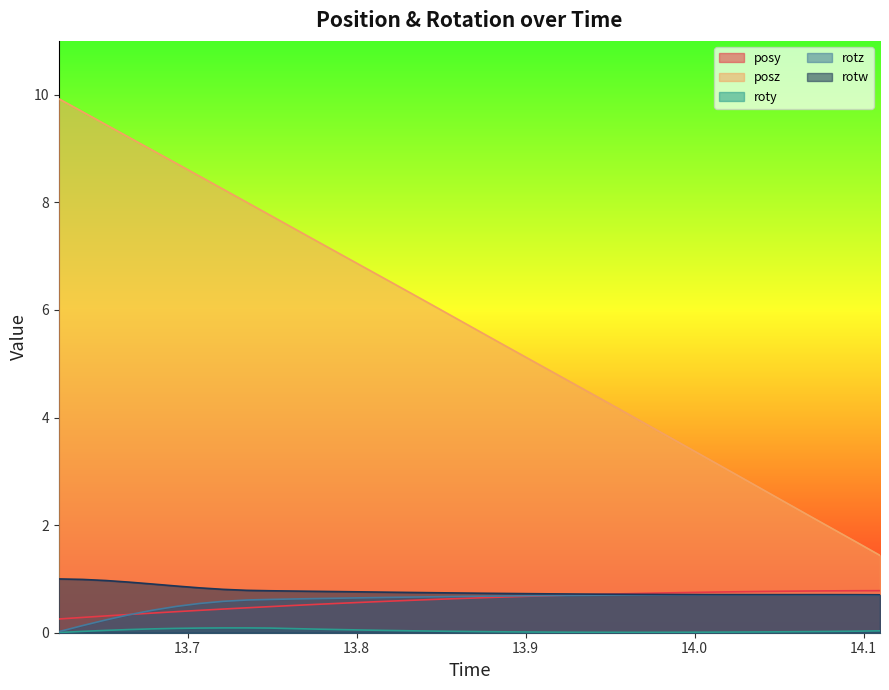

Does the chart have visible grid lines?

No